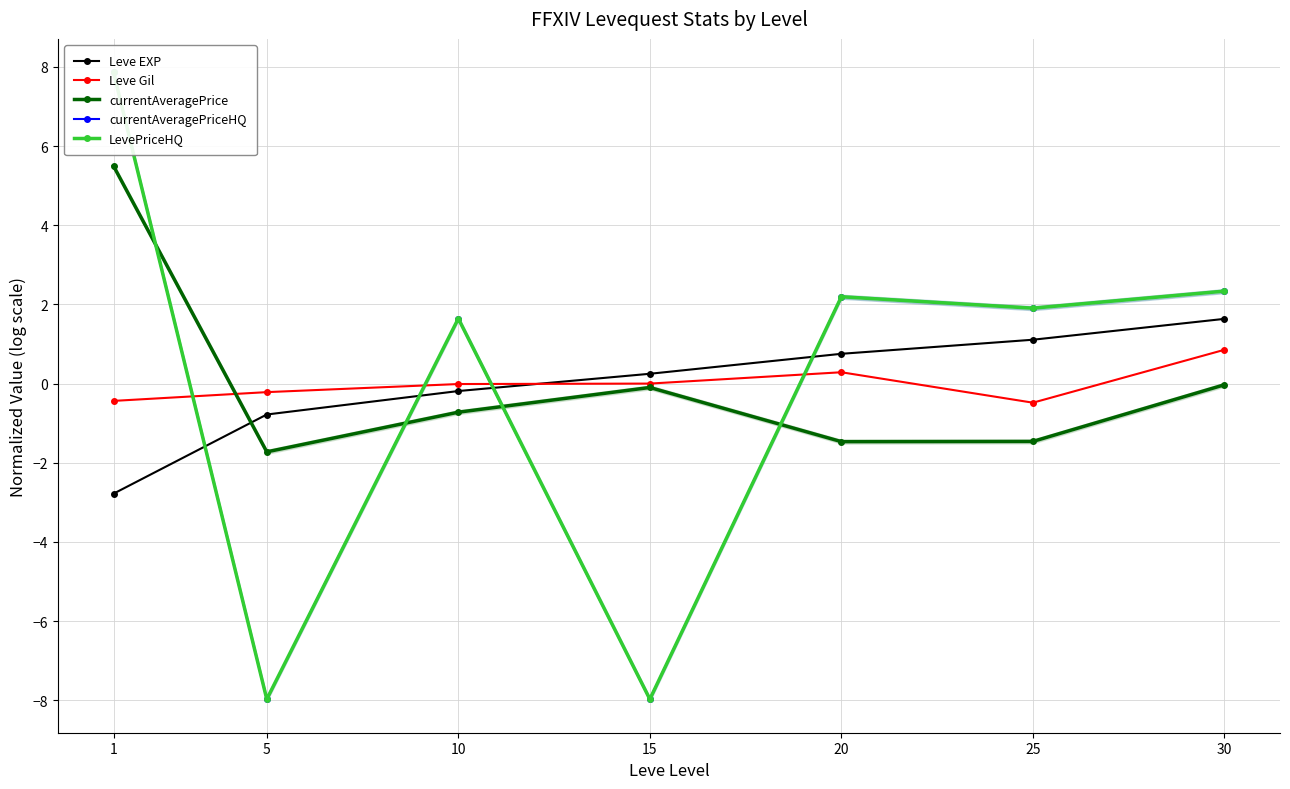

What is the smallest value displayed?

-8.0